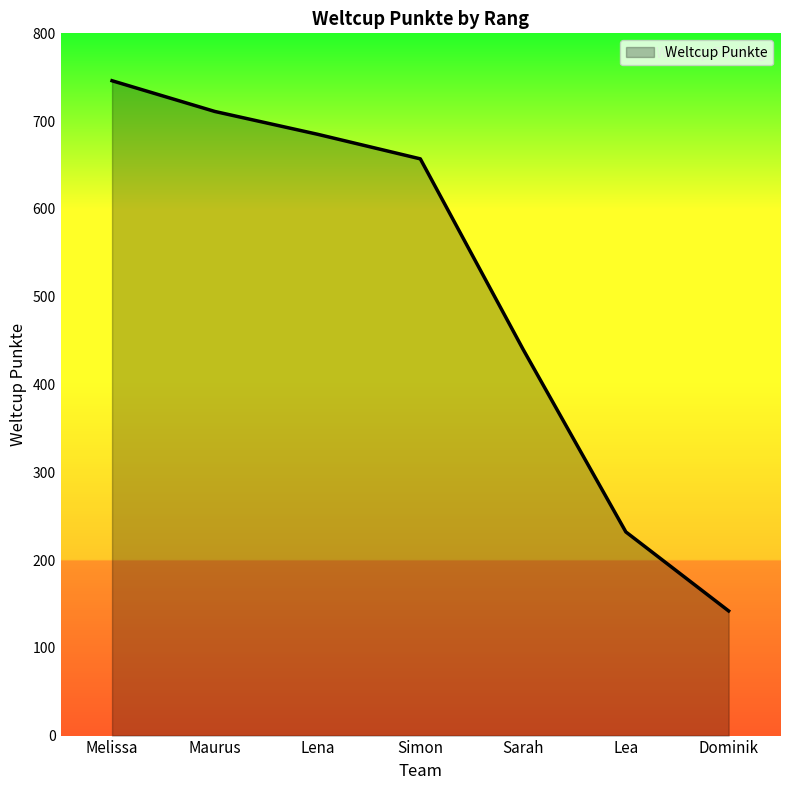

How many distinct data groups are displayed?

1